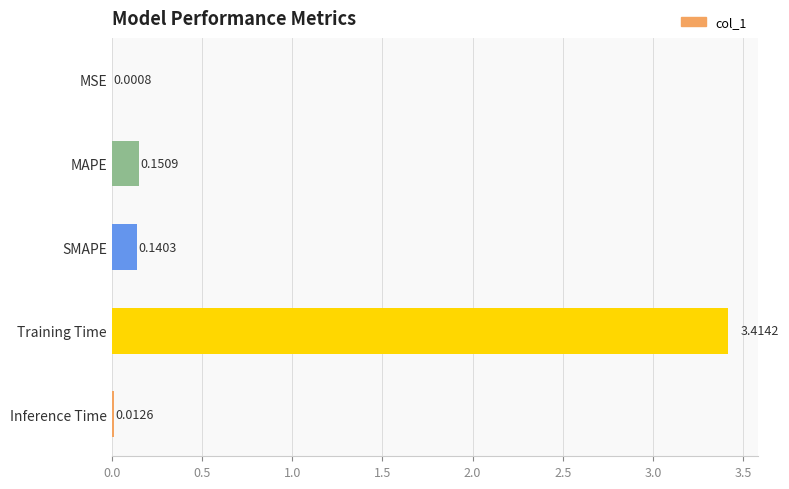

What is the change in value from MSE to SMAPE?

+0.1